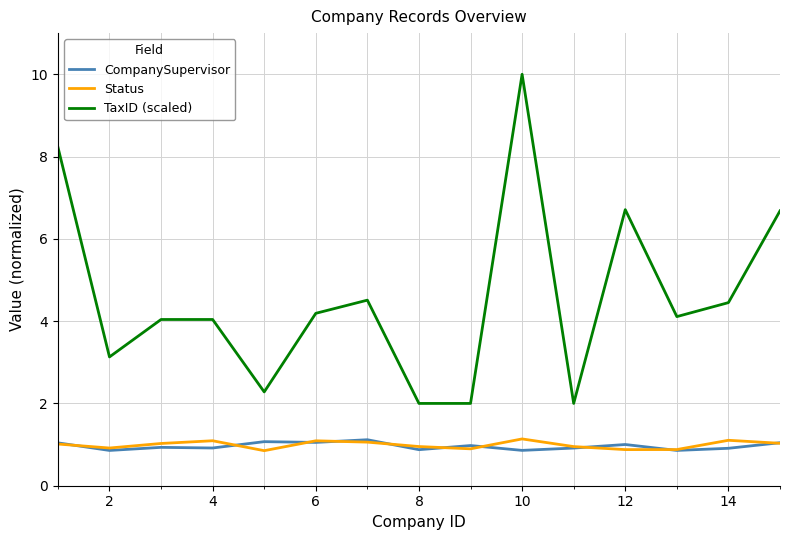

Which series has the largest total across all categories?

TaxID (scaled)